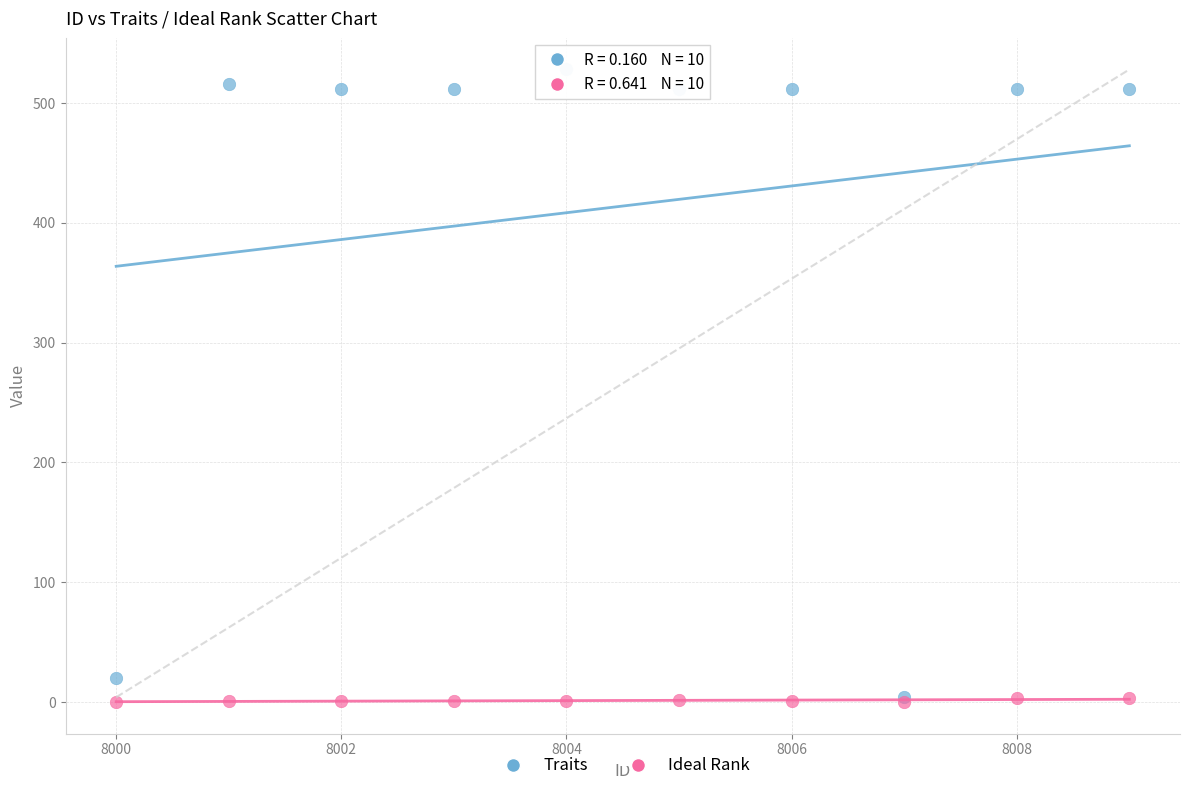

Which series reaches the maximum Y coordinate?

Traits